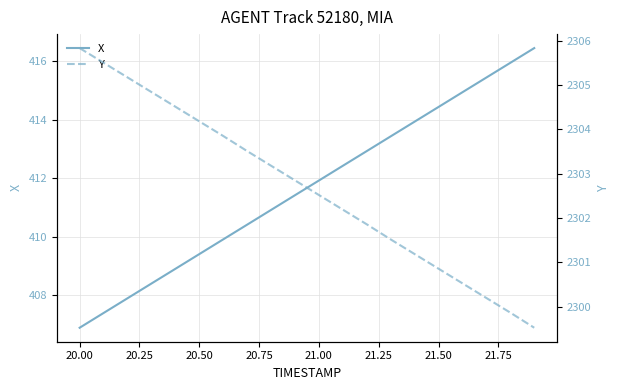

Rank the series at 20.00 from highest to lowest value.

Y, X